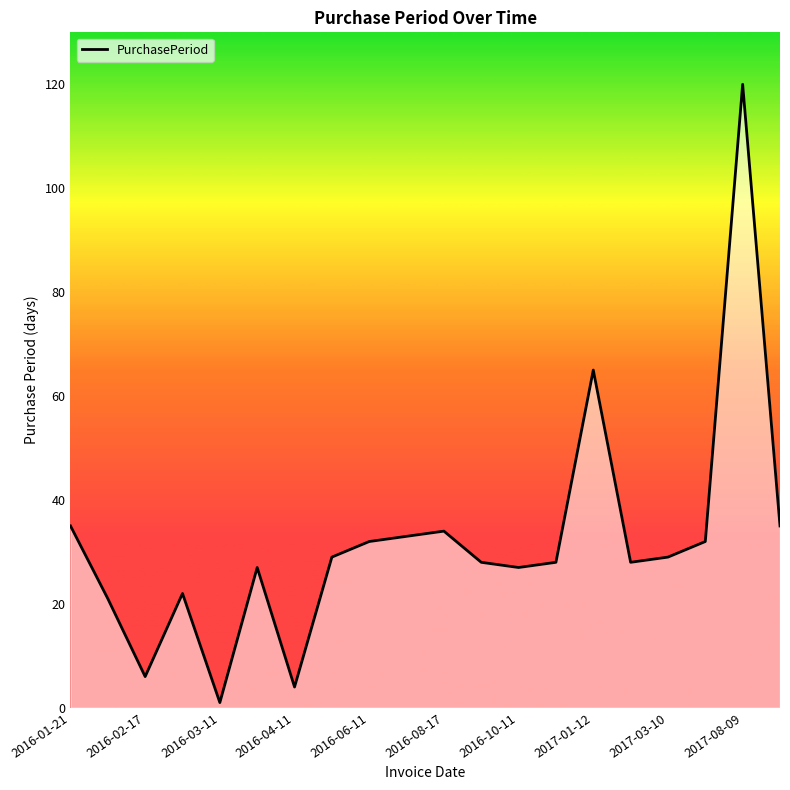

Reading left to right, extract all data points from this chart.

35	21	6	22	1	27	4	29	32	33	34	28	27	28	65	28	29	32	120	35